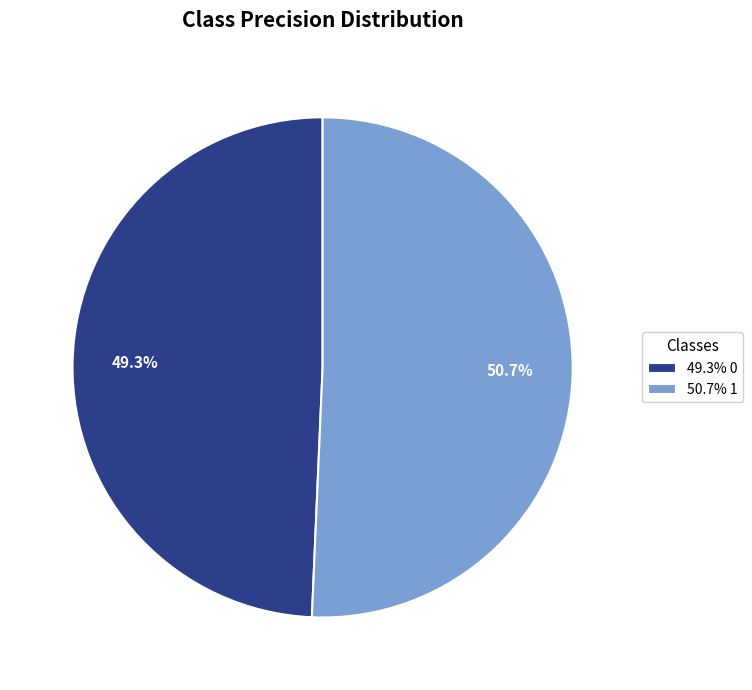

Which slice represents more than half of the pie?

50.7% 1